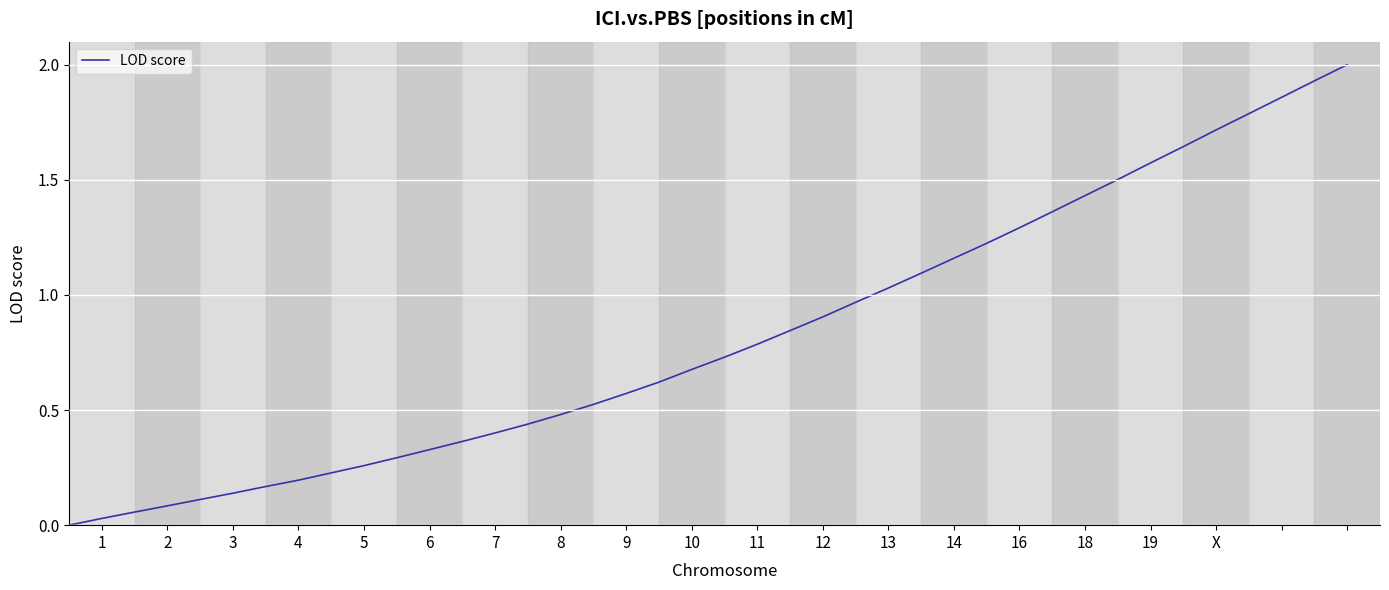

What is the maximum value shown in the chart?

2.0